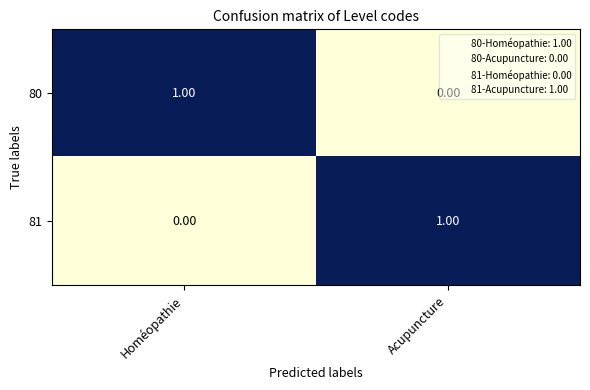

Where is 80 nearest to the value 0?

Acupuncture